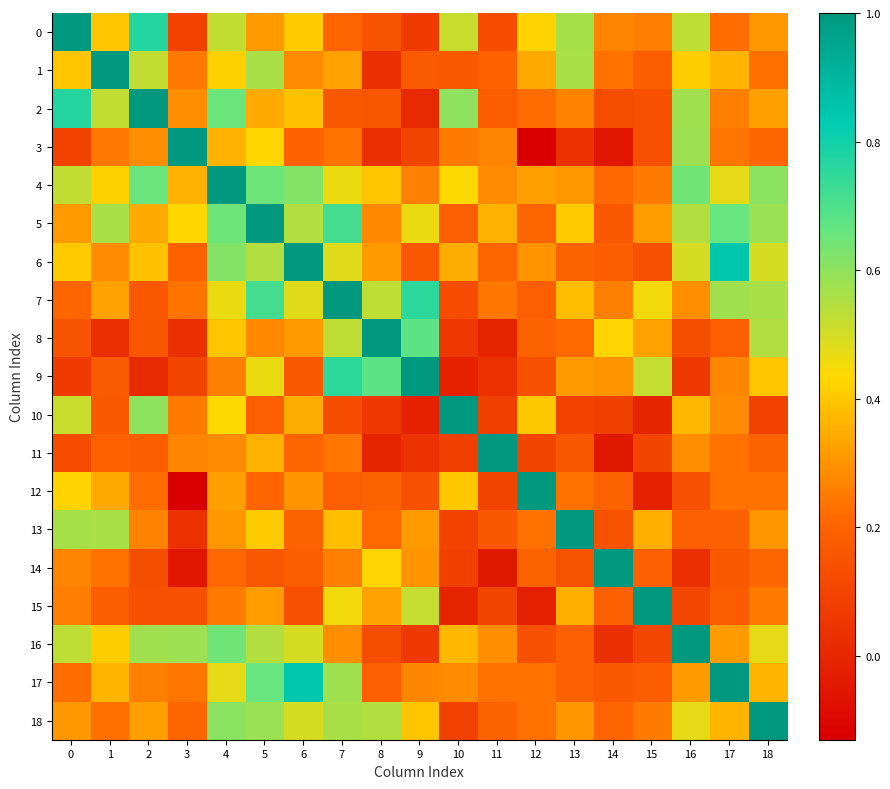

Count the number of categories in the chart.

19